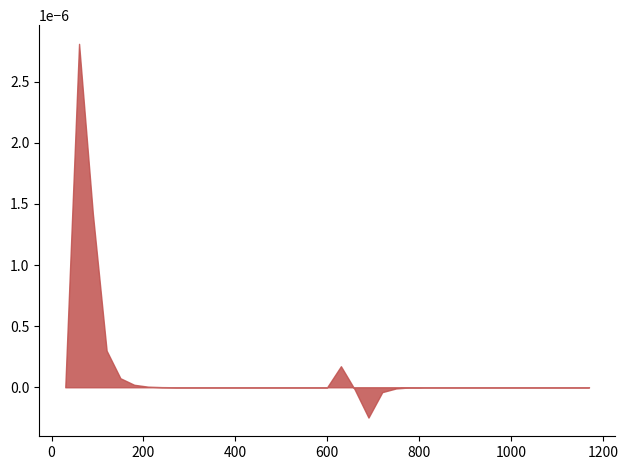

How many values are between 0 and 1?

39